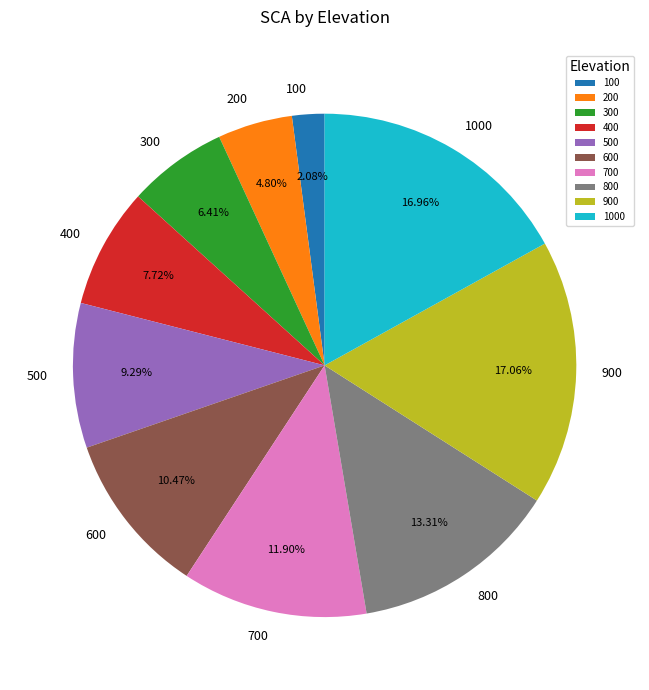

To the nearest percent, what is the difference between the largest and smallest slice percentages?

15%